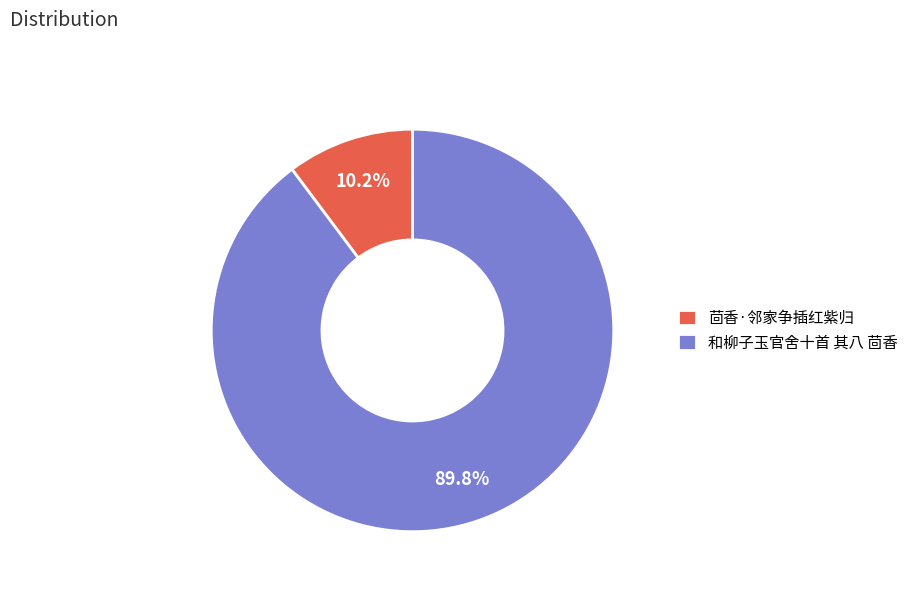

Count the number of slices in the pie.

2